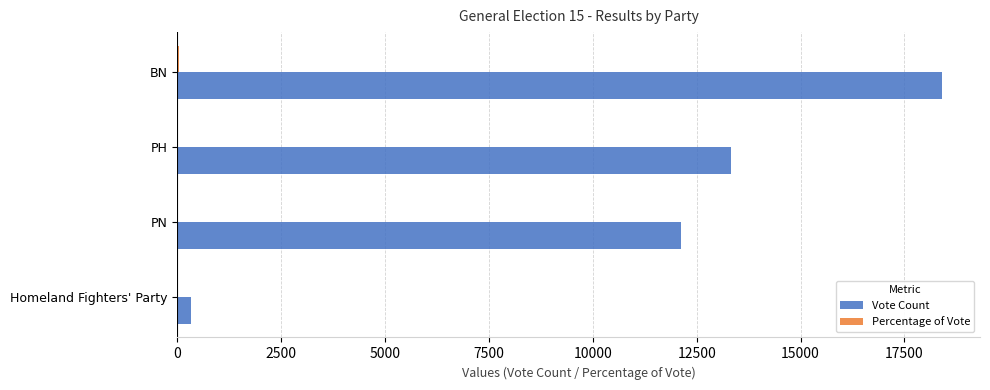

Which series changed the most between PN and Homeland Fighters' Party?

Vote Count